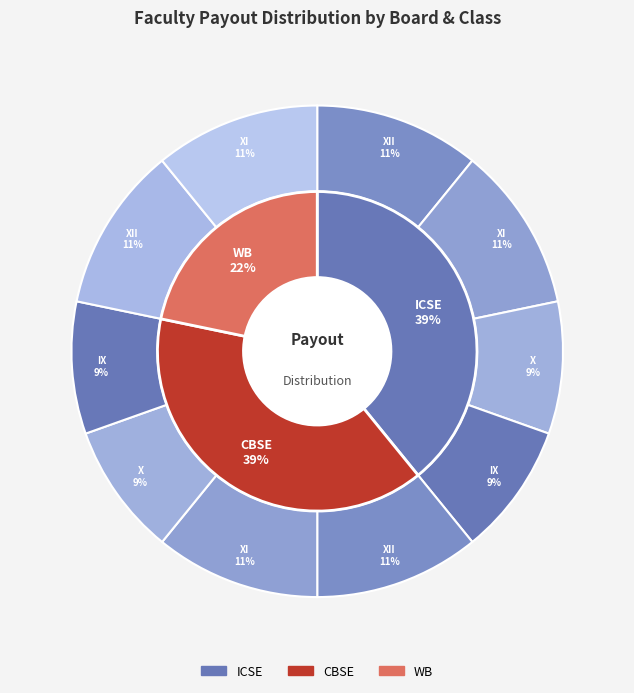

Is it true that ICSE XI is 4% of the pie?

False